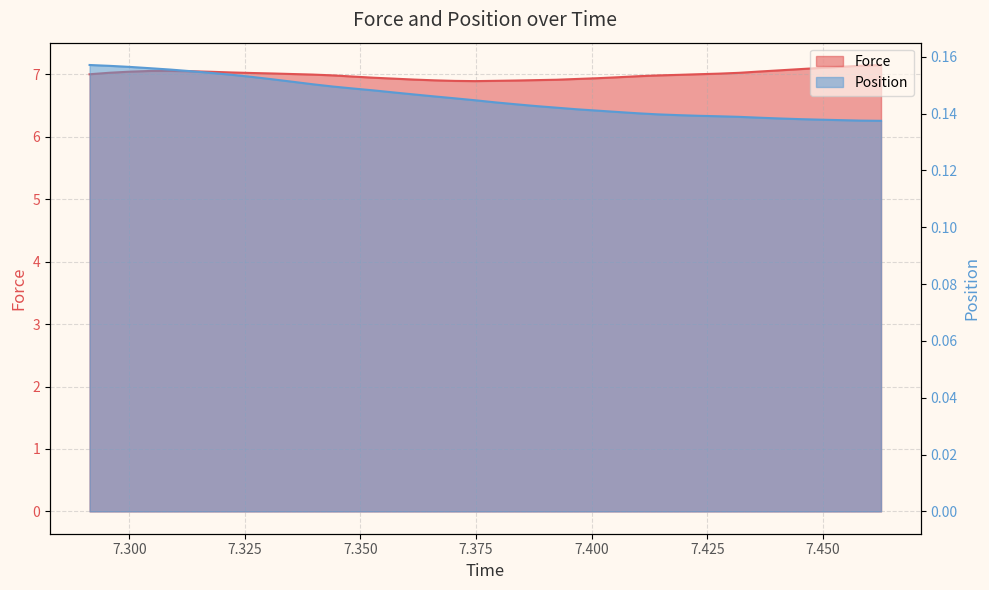

List the series in order of their overall mean, lowest first.

Position, Force